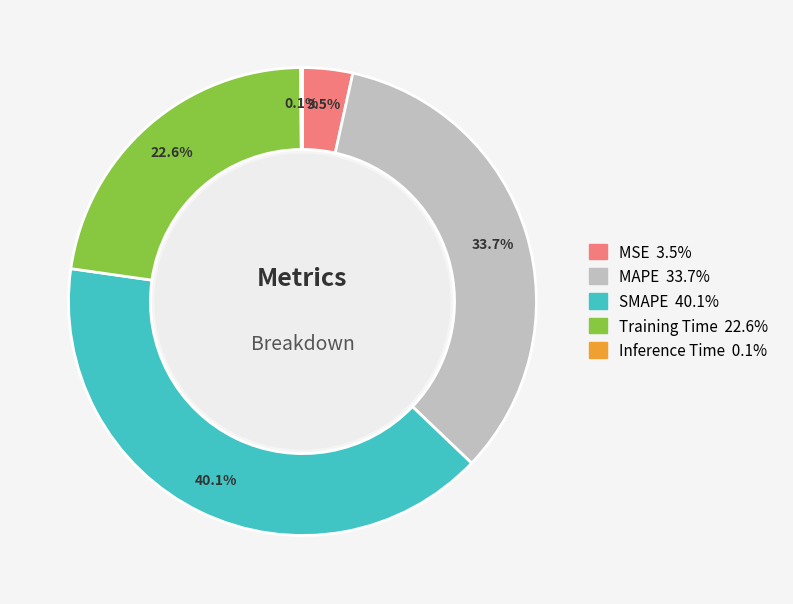

Which category has the biggest portion of the pie?

SMAPE